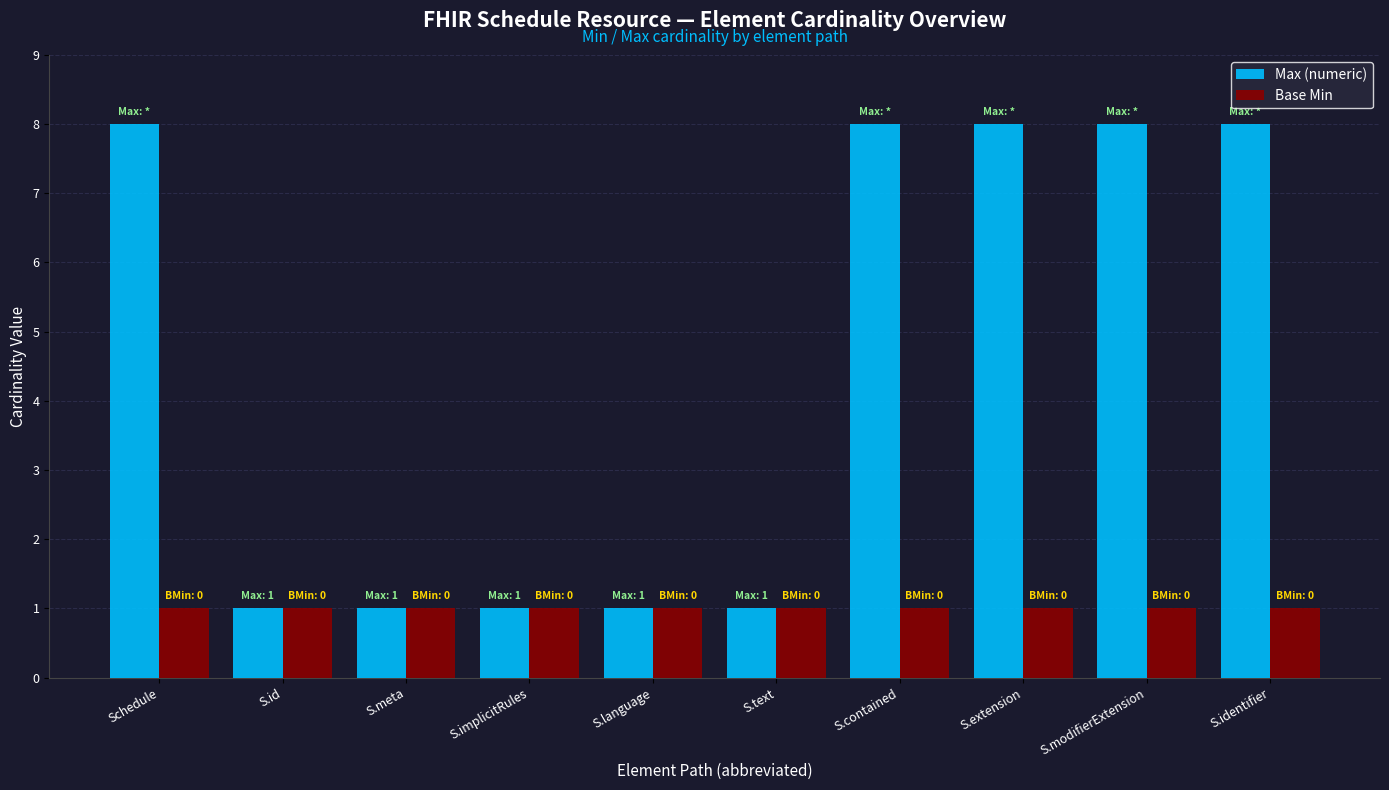

What is the label of the 7th bar from the right?

S.implicitRules